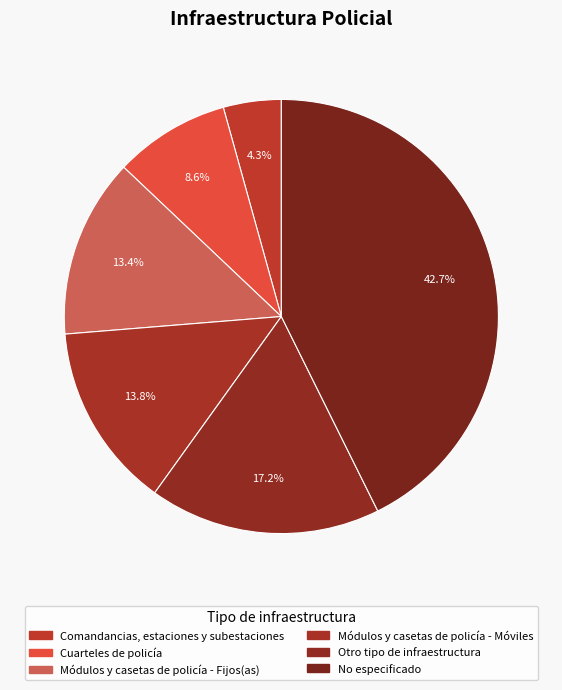

What is the smallest slice in the pie chart?

Comandancias, estaciones y subestaciones